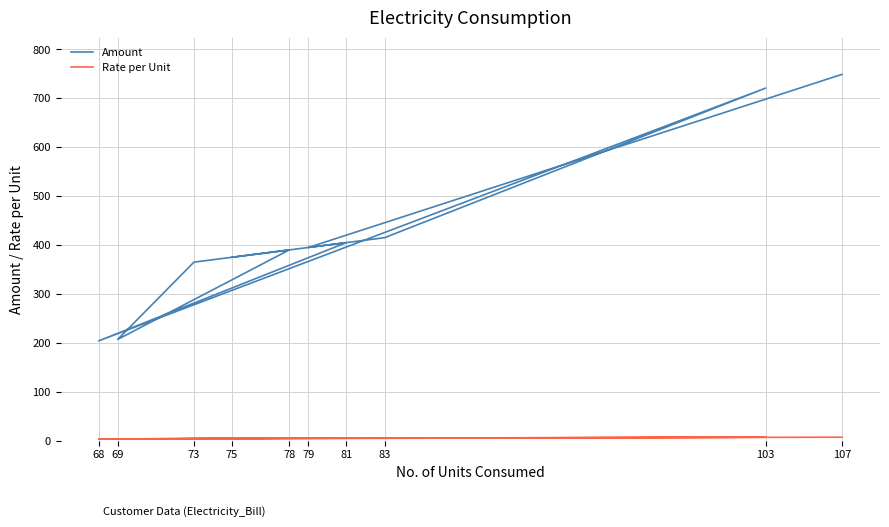

What is the value of the Rate per Unit point at the 5th from the left?

5